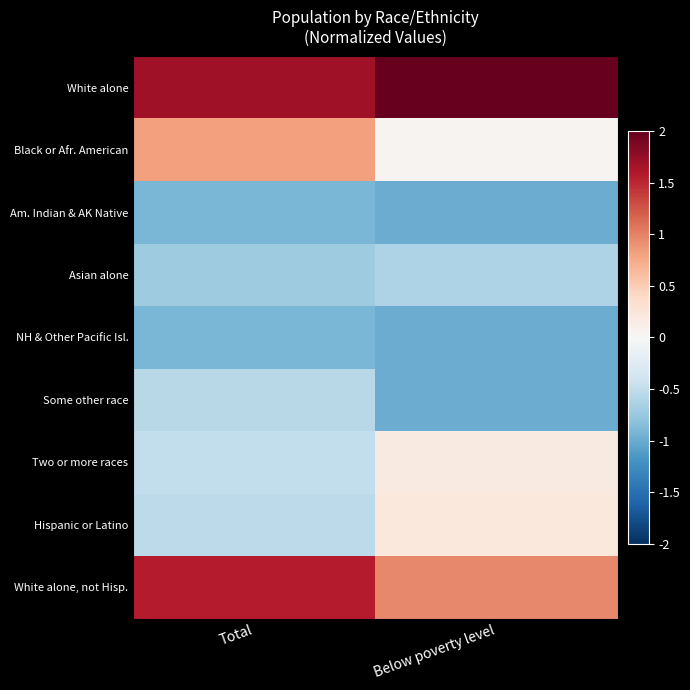

Rank the series by their maximum value, from lowest to highest.

Am. Indian & AK Native, NH & Other Pacific Isl., Asian alone, Some other race, Two or more races, Hispanic or Latino, Black or Afr. American, White alone, not Hisp., White alone